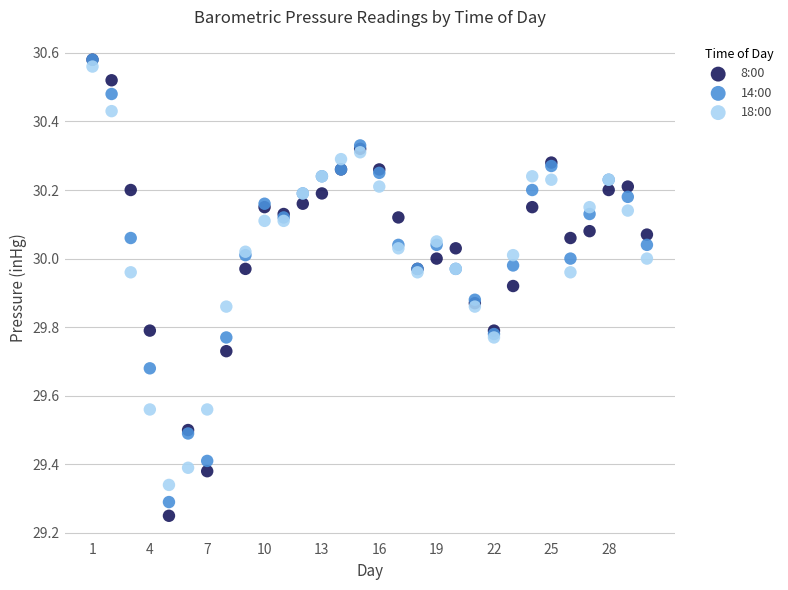

What are all the series names shown in the legend?

8:00, 14:00, 18:00